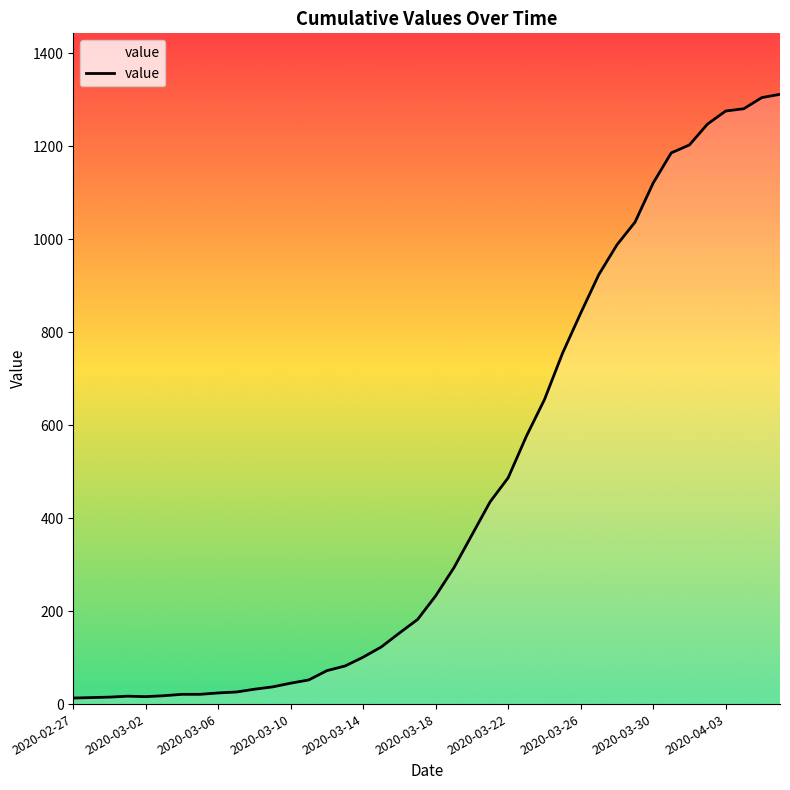

How many categories are shown in the chart?

40